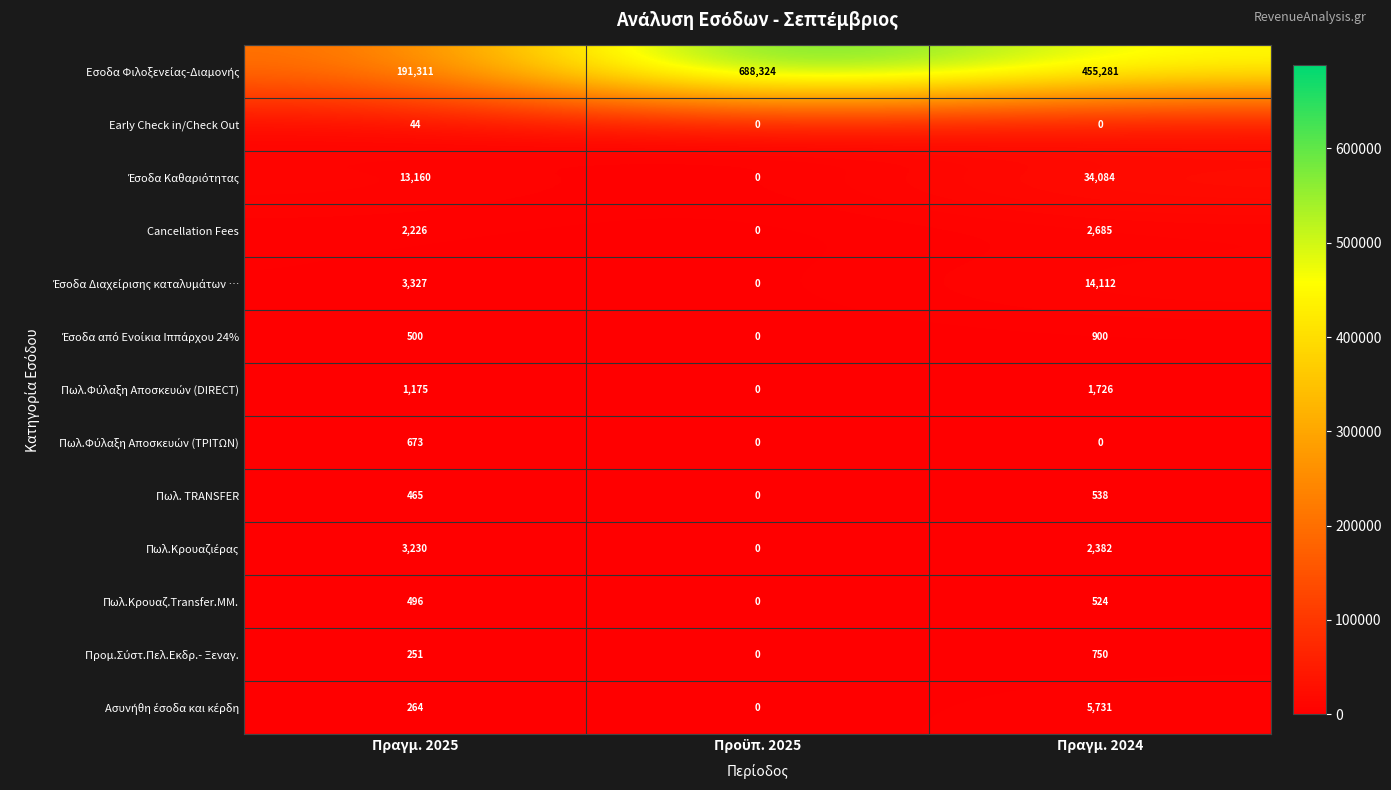

What is the average value of the Cancellation Fees series?

1637